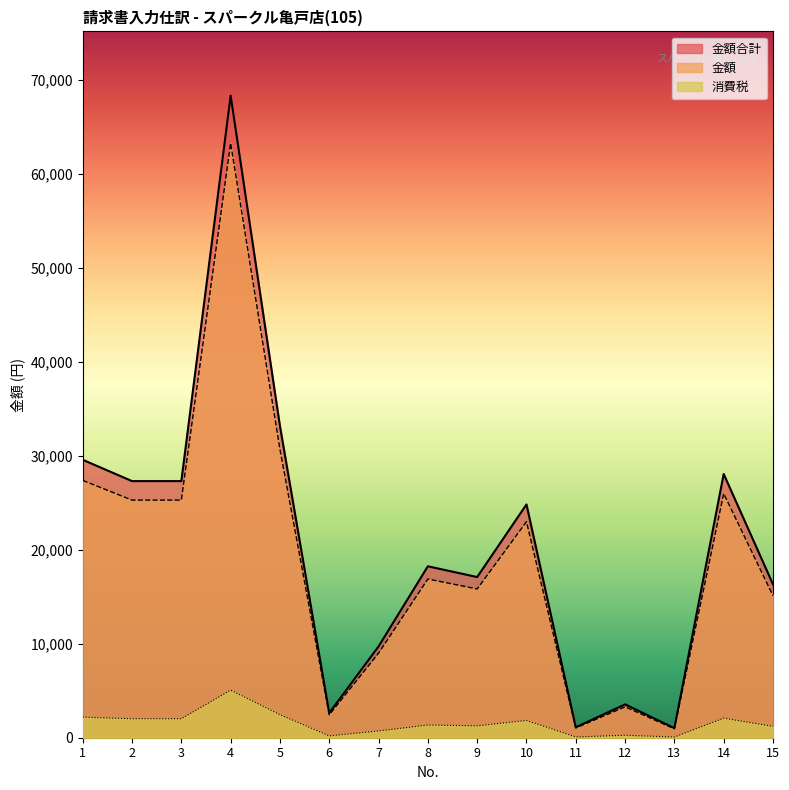

Reading right to left, extract all data points from this chart.

金額: 15120	26000	946	3288	1035	23000	15840	16900	9000	2440	30723	63300	25300	25300	27400
消費税: 1209	2080	75	263	82	1840	1267	1352	720	195	2457	5064	2024	2024	2192
金額合計: 16329	28080	1021	3551	1117	24840	17107	18252	9720	2635	33180	68364	27324	27324	29592